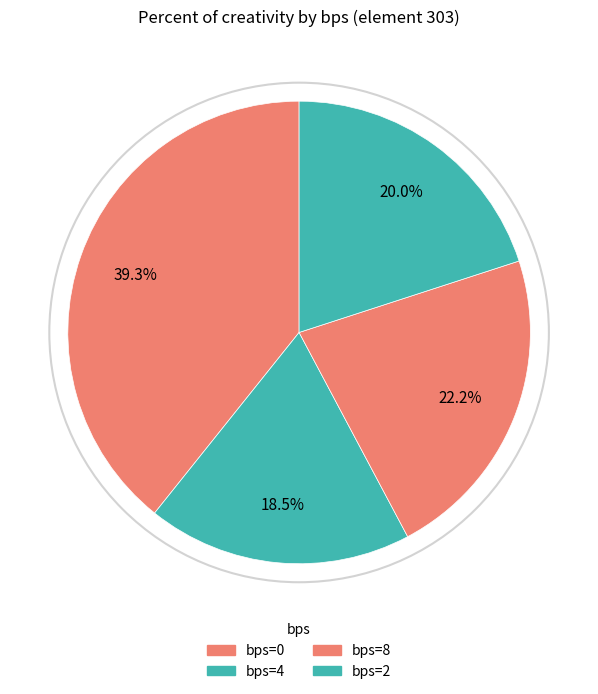

What is the smallest slice in the pie chart?

4